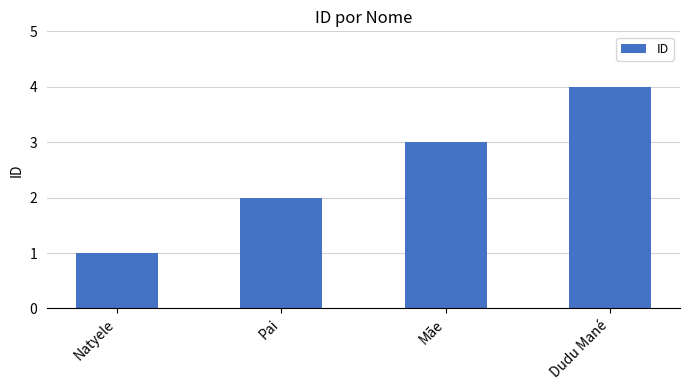

What is the sum of all values?

10